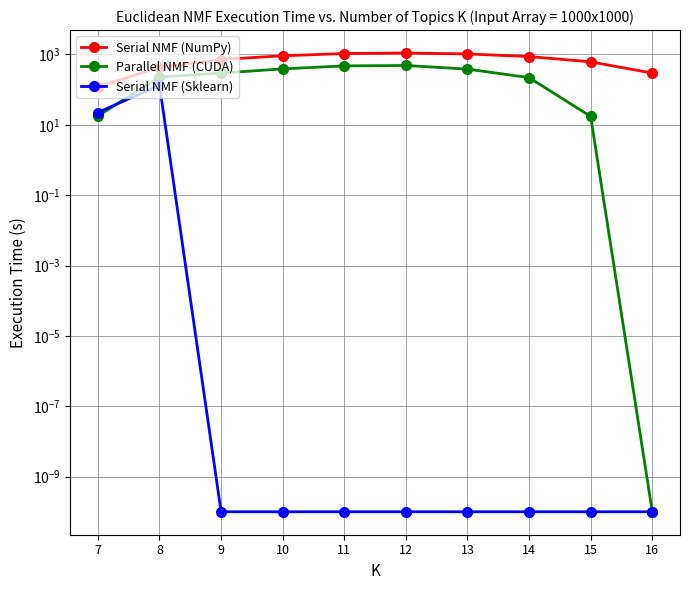

List the series in order of their overall mean, lowest first.

Serial NMF (Sklearn), Parallel NMF (CUDA), Serial NMF (NumPy)